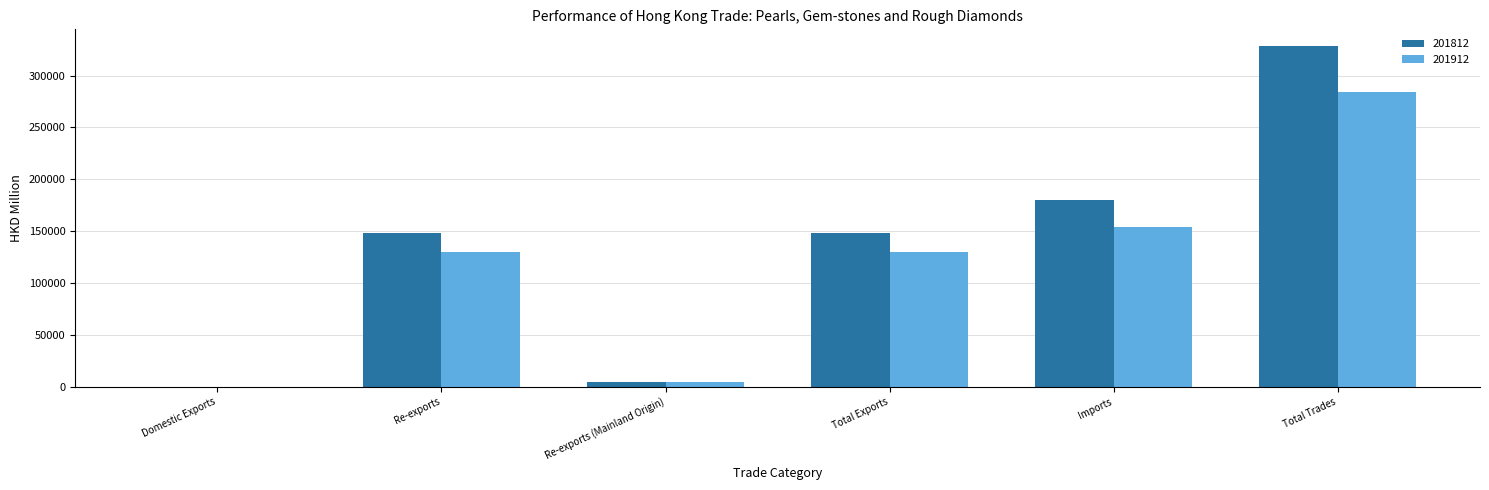

What is the sum of the 201912 values at Re-exports and Total Trades?

413702.4